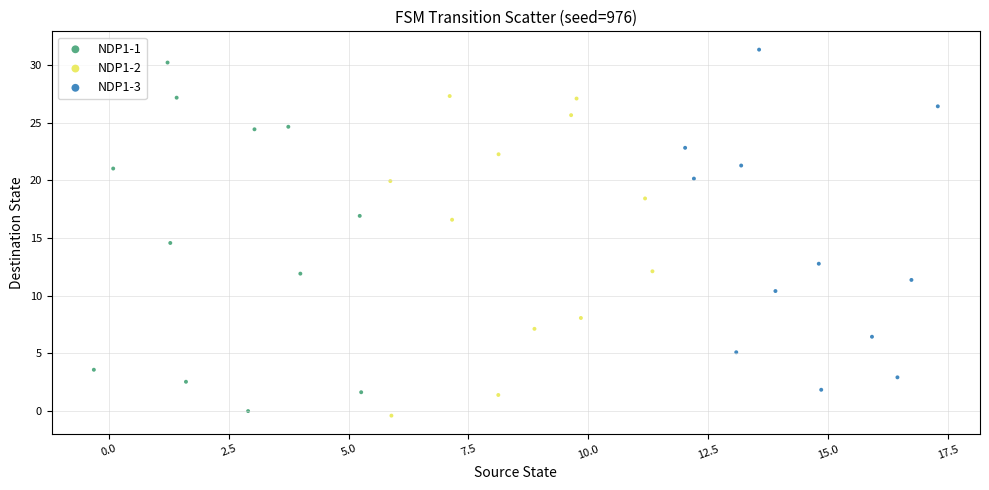

What are all the series names shown in the legend?

NDP1-1, NDP1-2, NDP1-3